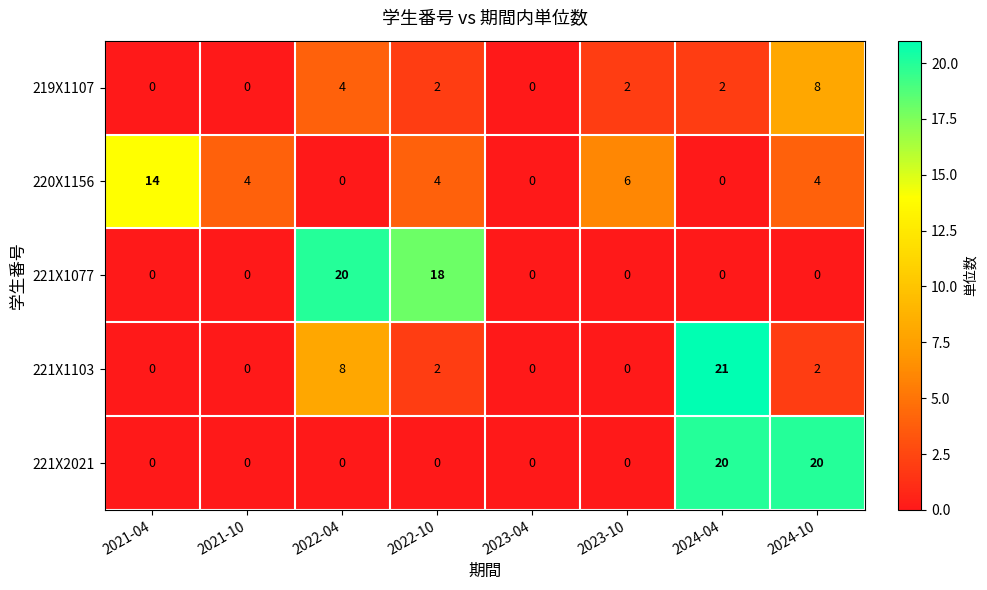

At which label does 221X1103 first exceed 2?

2022-04